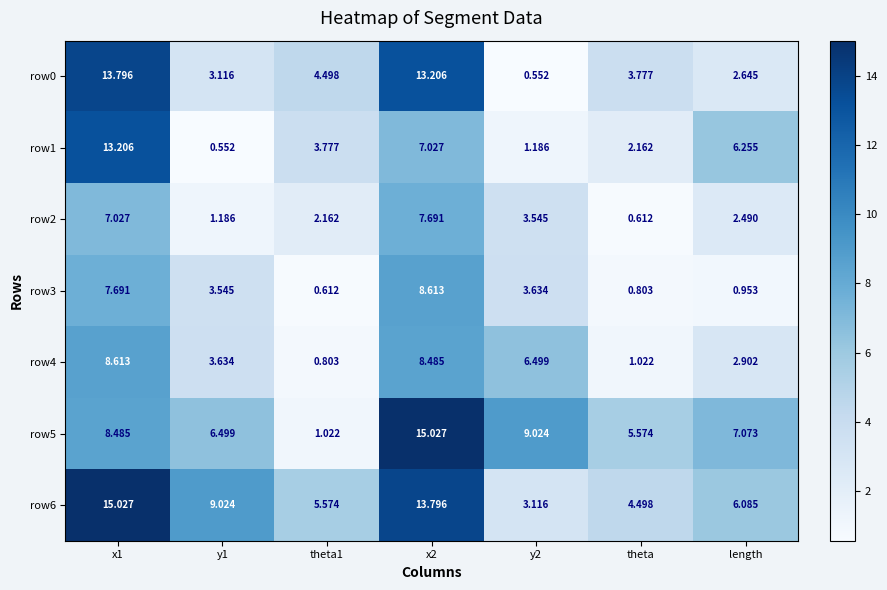

Which category has the lowest value in the row2 series?

theta